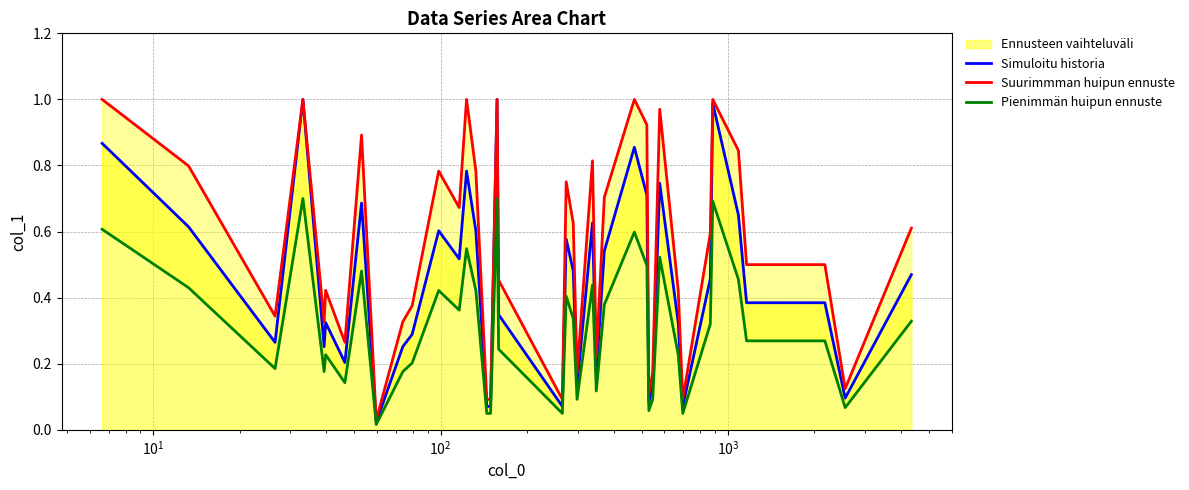

Does the chart display data point markers on the line(s)?

No